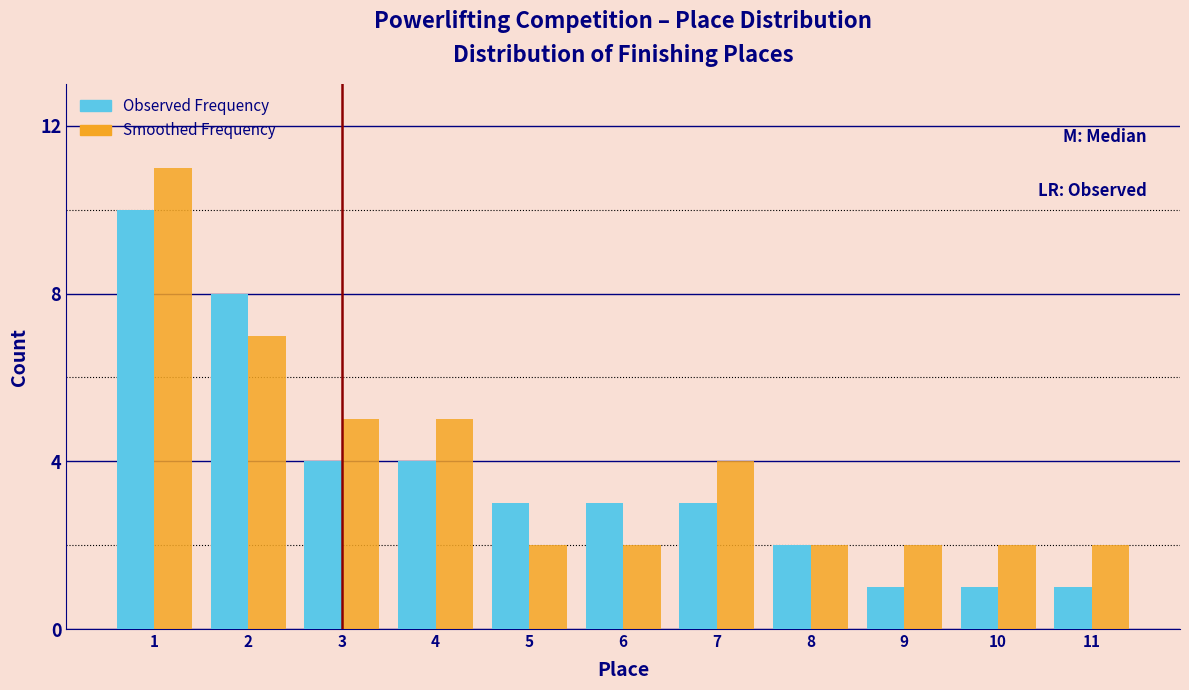

Reading left to right, list all the values displayed in this chart.

Observed Frequency: 10	8	4	4	3	3	3	2	1	1	1
Smoothed Frequency: 11	7	5	5	2	2	4	2	2	2	2